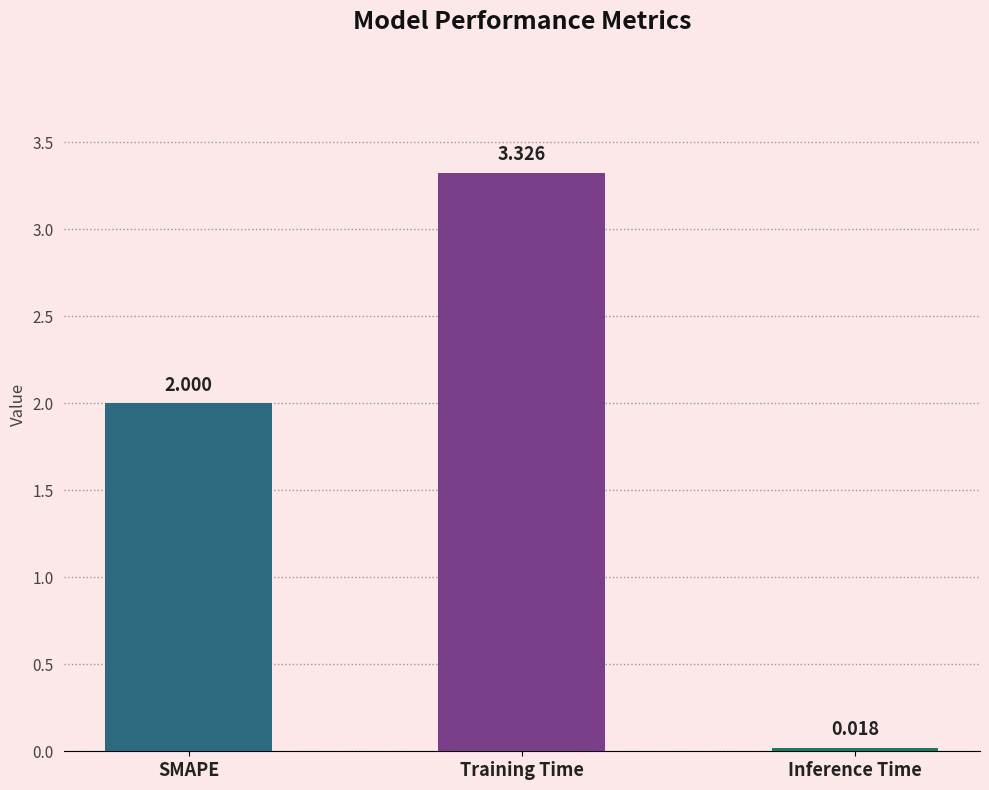

Which label corresponds to the largest value in the chart?

Training Time